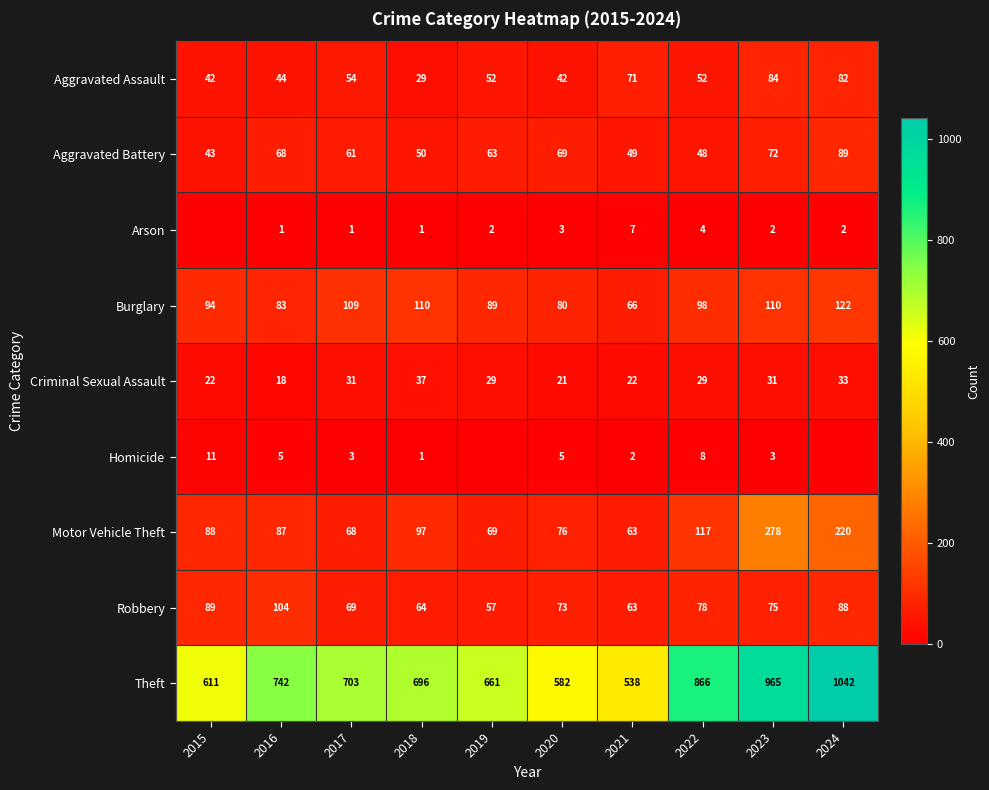

What is the difference between the highest and lowest values at 2020?

579